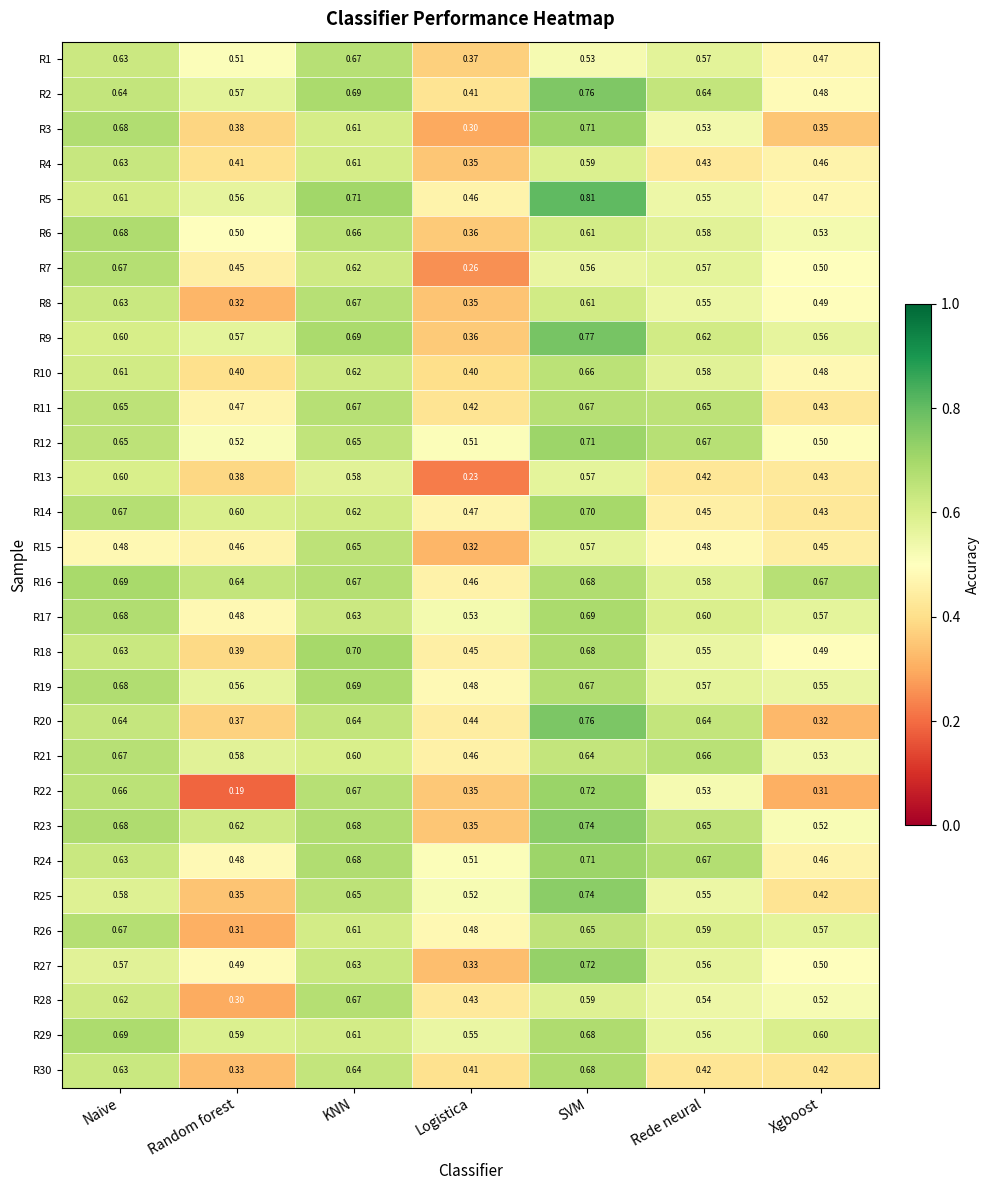

At which category is the sum across all series the highest?

SVM